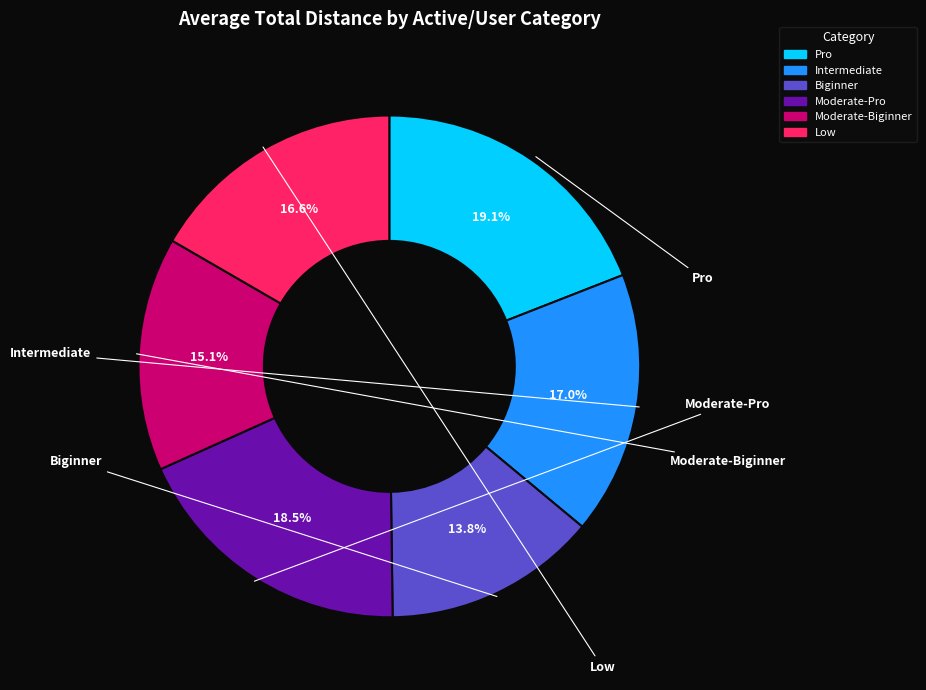

Is there any slice that represents more than half of the pie?

No